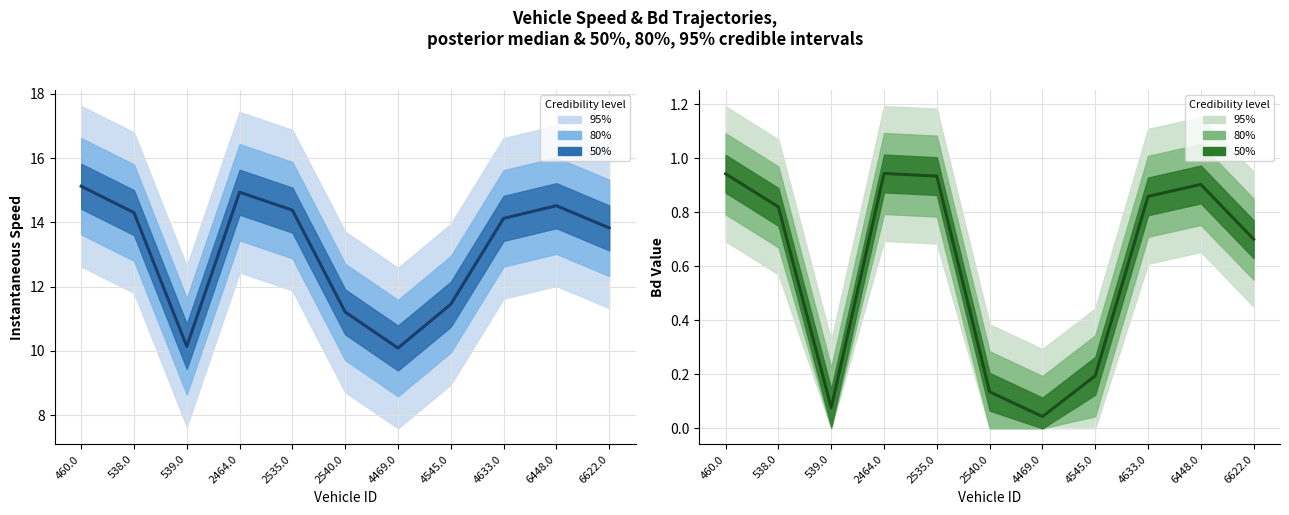

What is the average value of the Bd series?

0.6